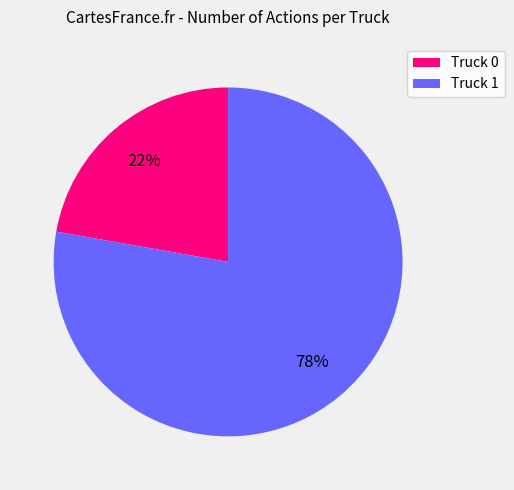

To the nearest percent, what is the combined percentage of Truck 1 and Truck 0?

100%